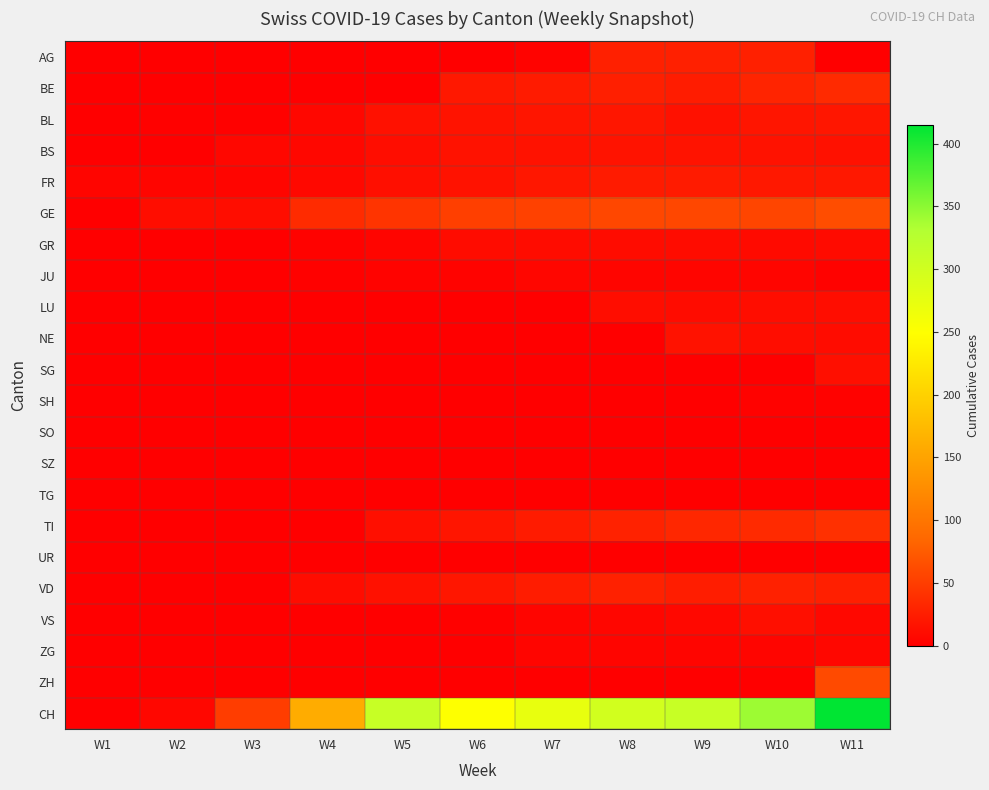

List the series in order of their peak value, lowest first.

SO, SZ, TG, UR, SH, JU, ZG, GR, LU, SG, VS, NE, BS, BL, FR, AG, VD, BE, TI, ZH, GE, CH